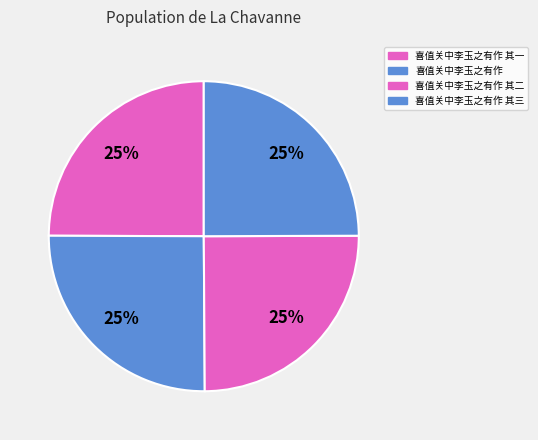

Is it true that 喜值关中李玉之有作 is 25% of the pie?

True